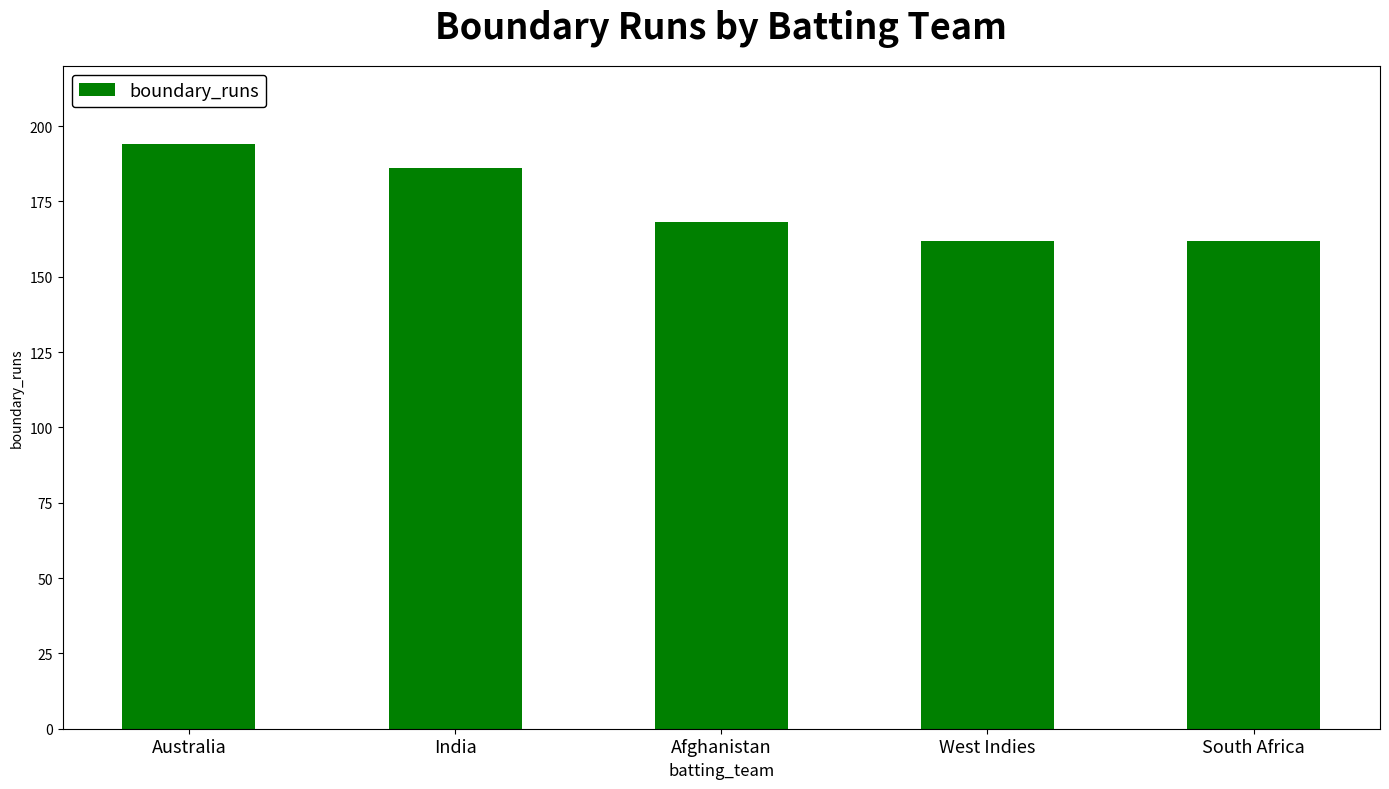

Between Australia and Afghanistan, which is larger?

Australia